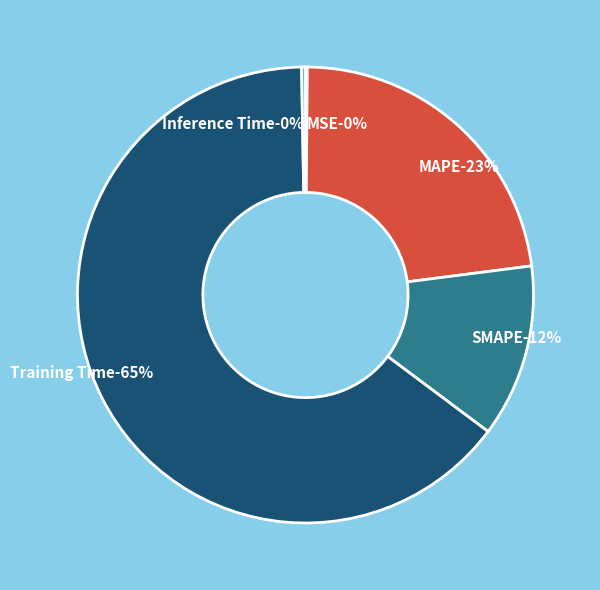

What percentage is the MAPE slice, to the nearest percent?

23%